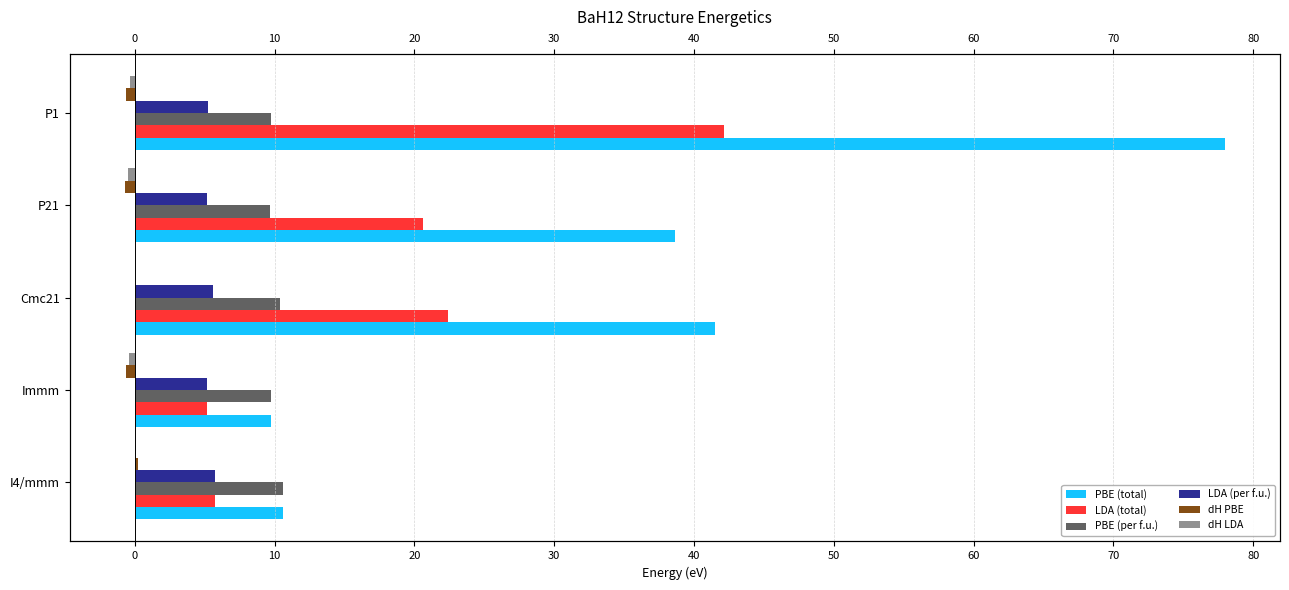

How many groups of bars are there?

5